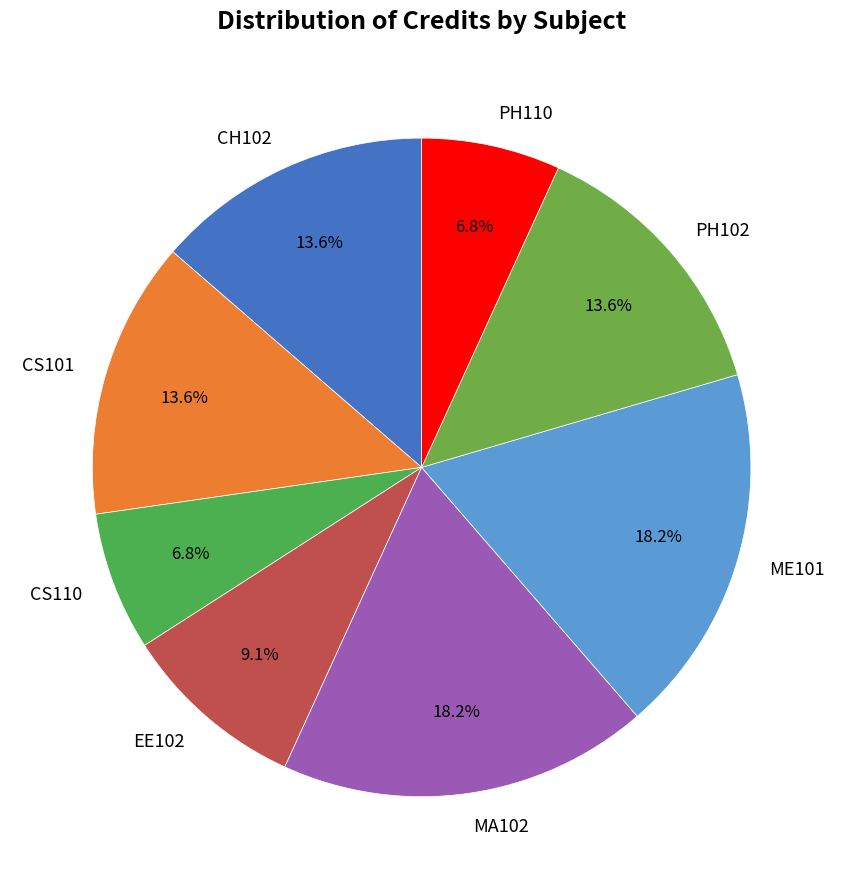

True or false: PH110 accounts for 7% of the total.

True